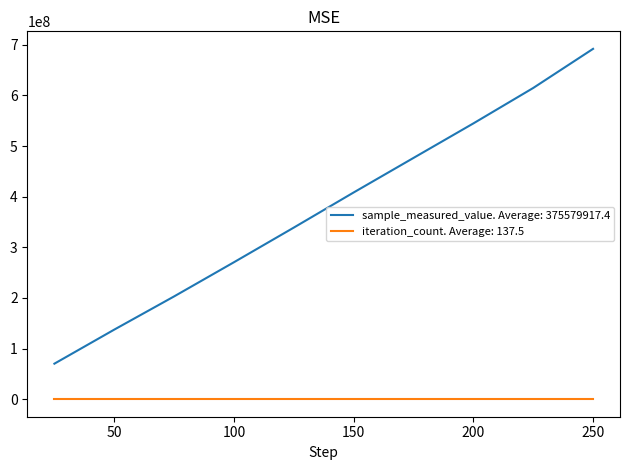

Which series has the widest spread of values?

sample_measured_value. Average: 375579917.4